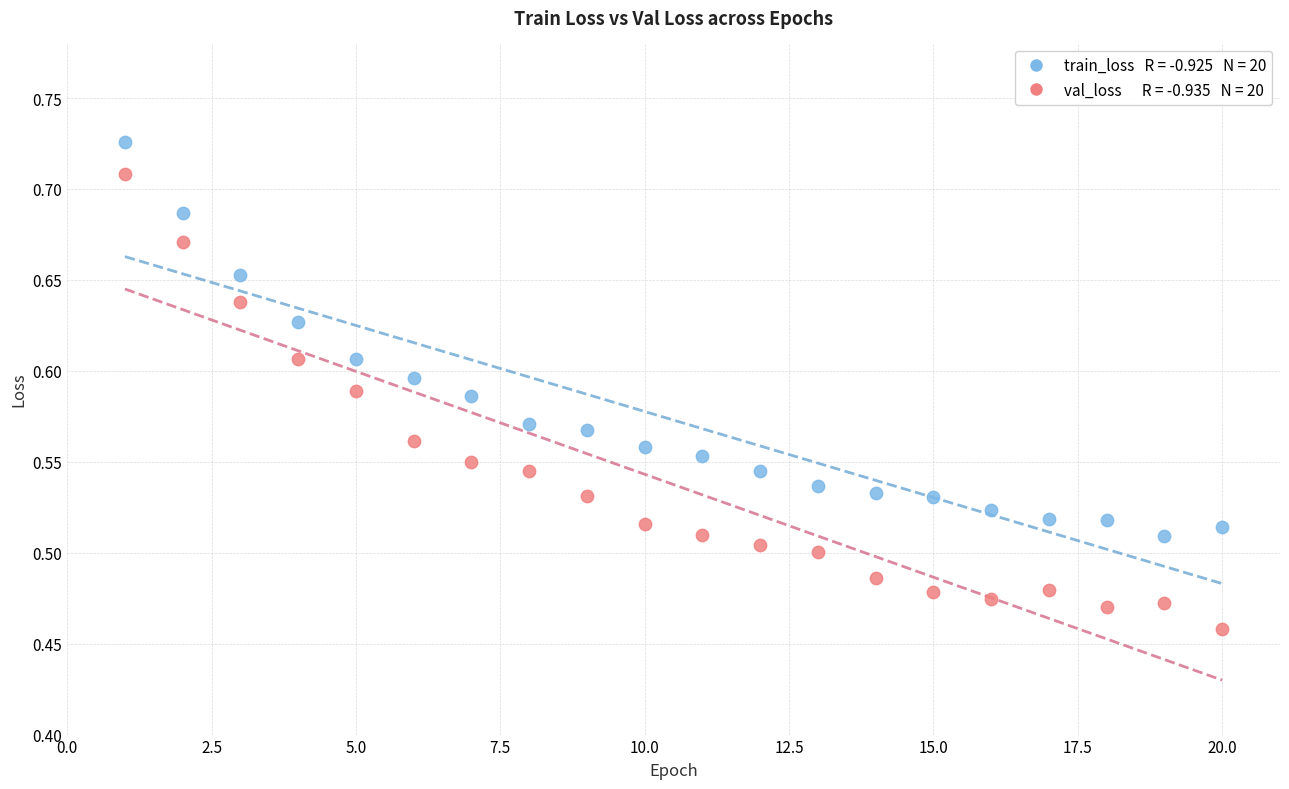

Across all data points, what is the range of Y values (max minus min)?

0.3